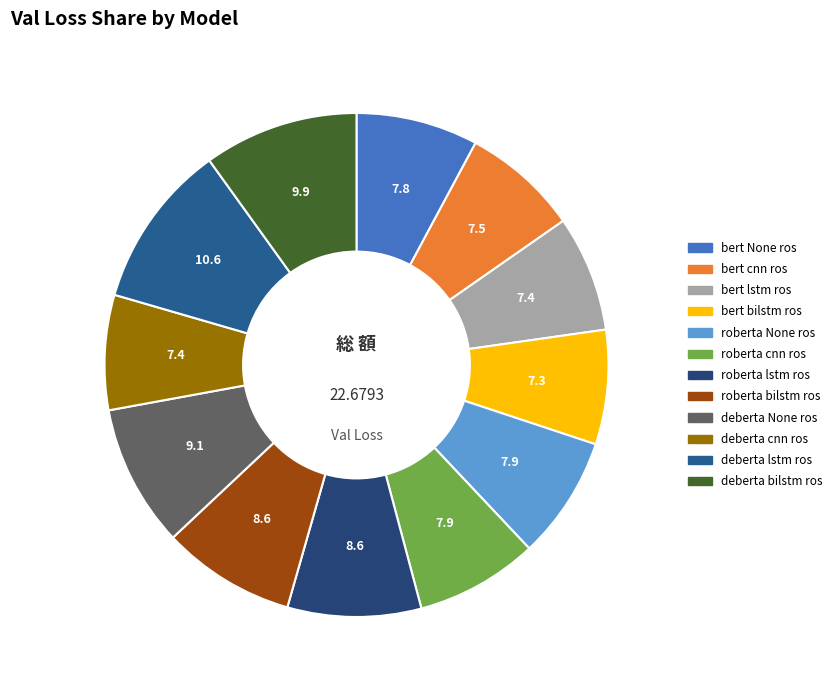

How many segments does this pie chart have?

12